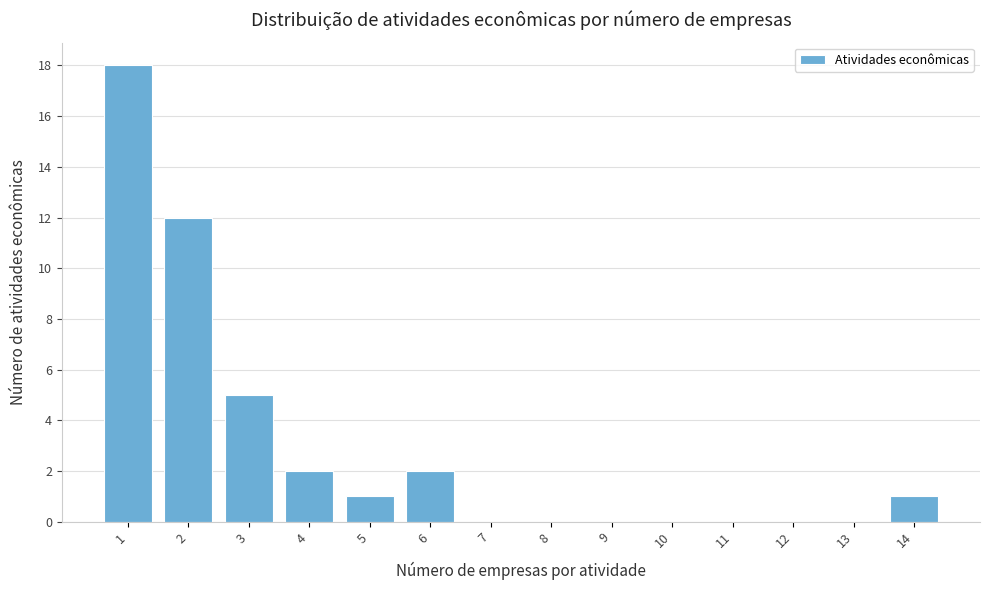

Reading left to right, transcribe all the data shown in this chart.

1=18	2=12	3=5	4=2	5=1	6=2	7=0	8=0	9=0	10=0	11=0	12=0	13=0	14=1